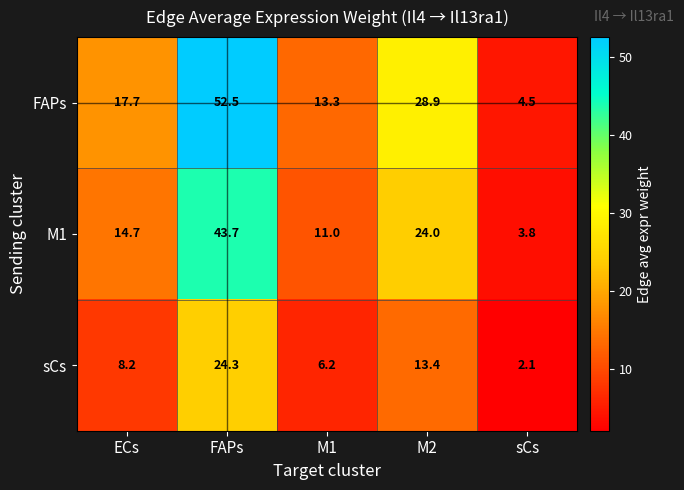

At which label is sCs closest to 13?

M2